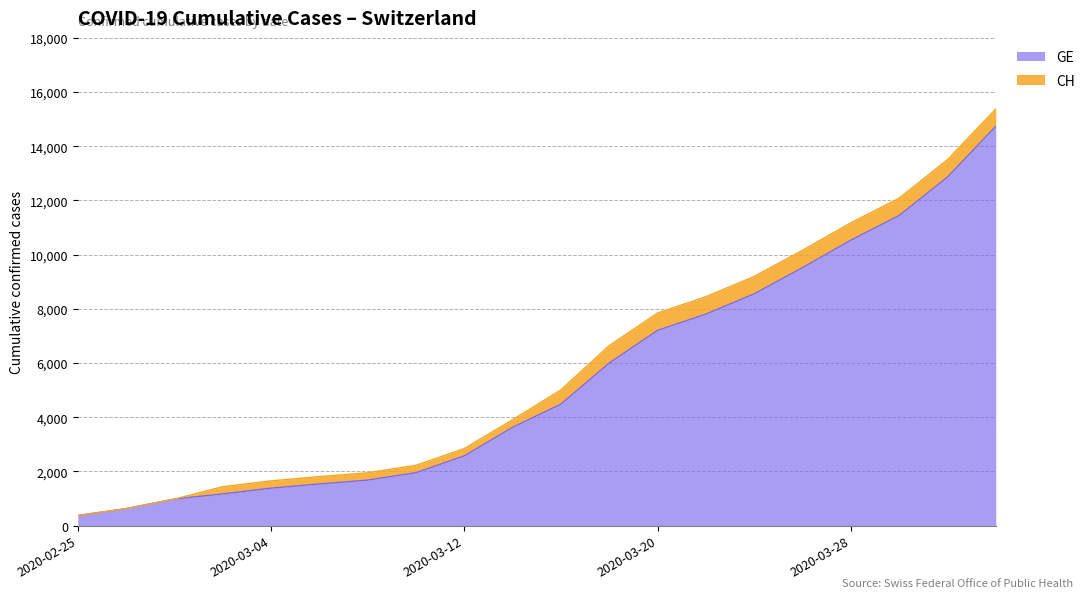

What is the difference between the maximum and minimum values in the GE series?

14358